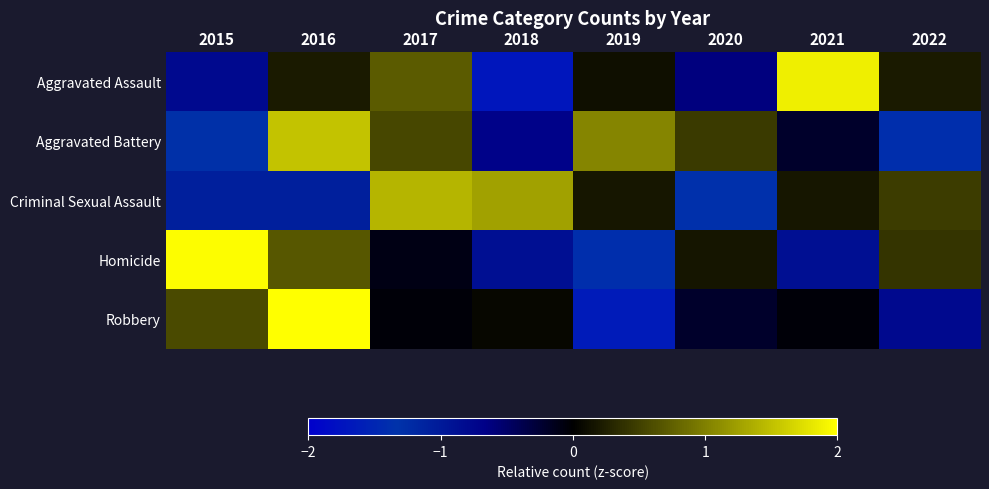

Rank the series by their maximum value, from lowest to highest.

Criminal Sexual Assault, Aggravated Battery, Aggravated Assault, Homicide, Robbery